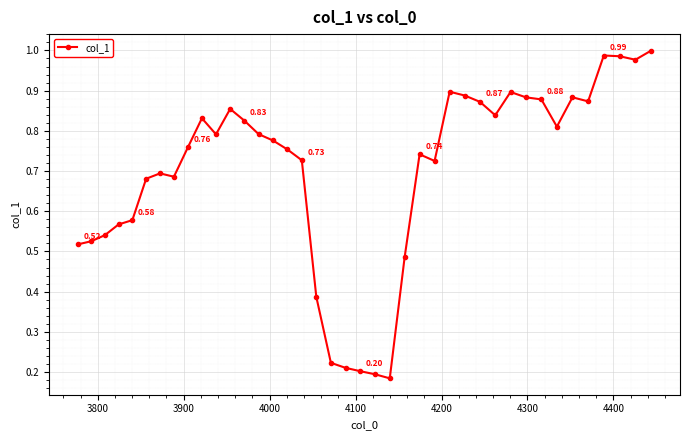

True or false: the data has more than 0 interior local peaks.

True